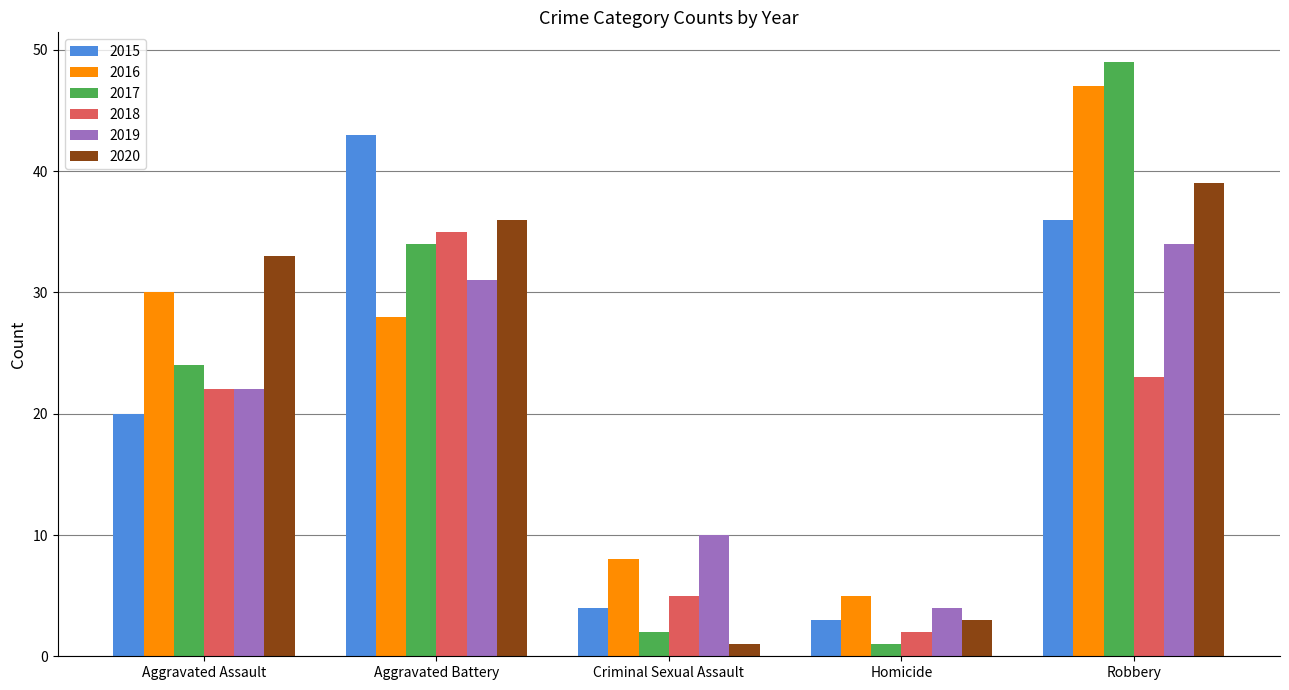

Which series has the largest range (max minus min)?

2017